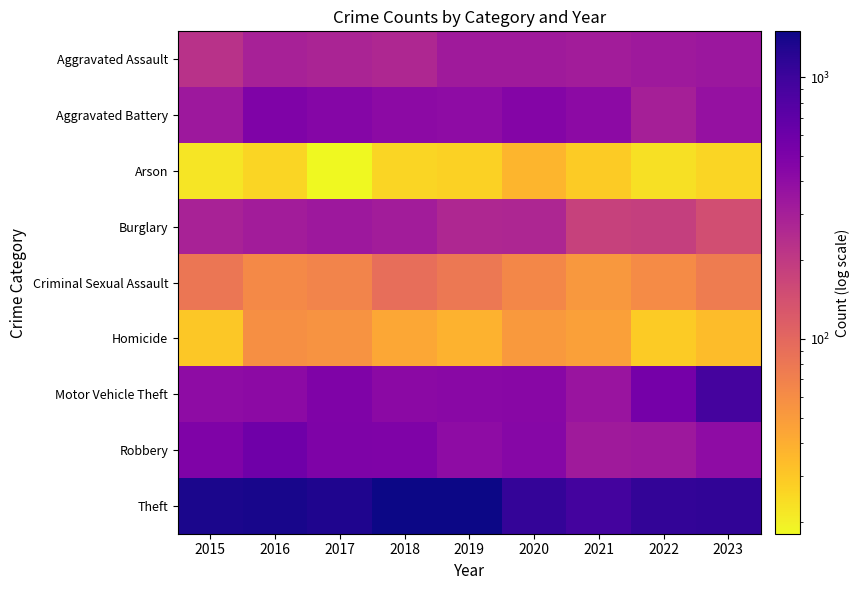

At which category is the sum across all series the highest?

2016